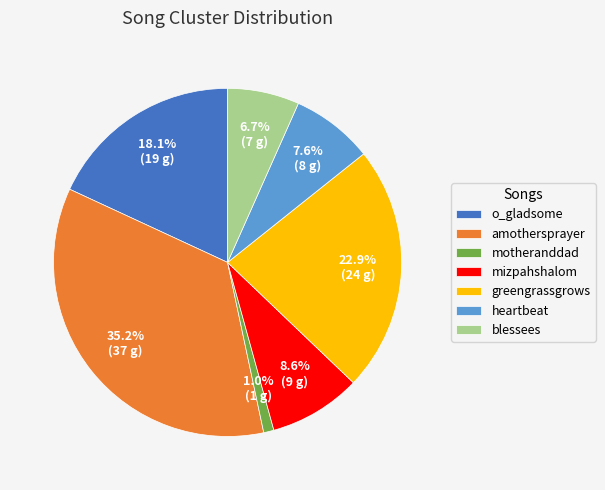

Rank the categories by value from highest to lowest.

amothersprayer, greengrassgrows, o_gladsome, mizpahshalom, heartbeat, blessees, motheranddad